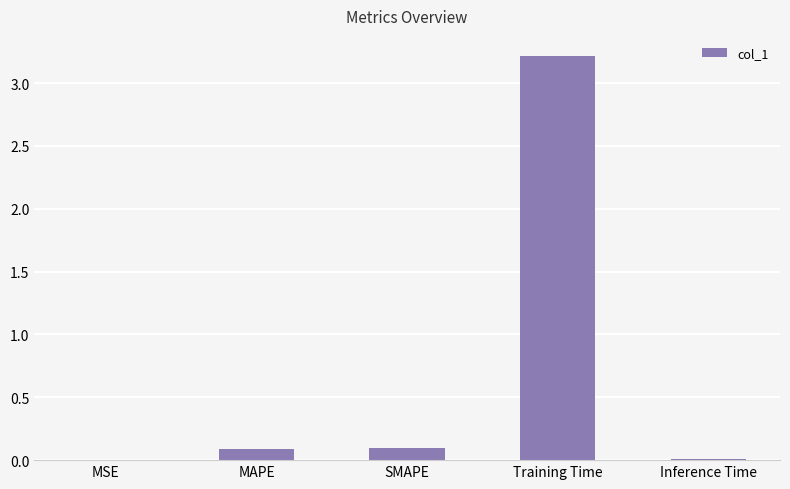

What is the maximum value shown in the chart?

3.2